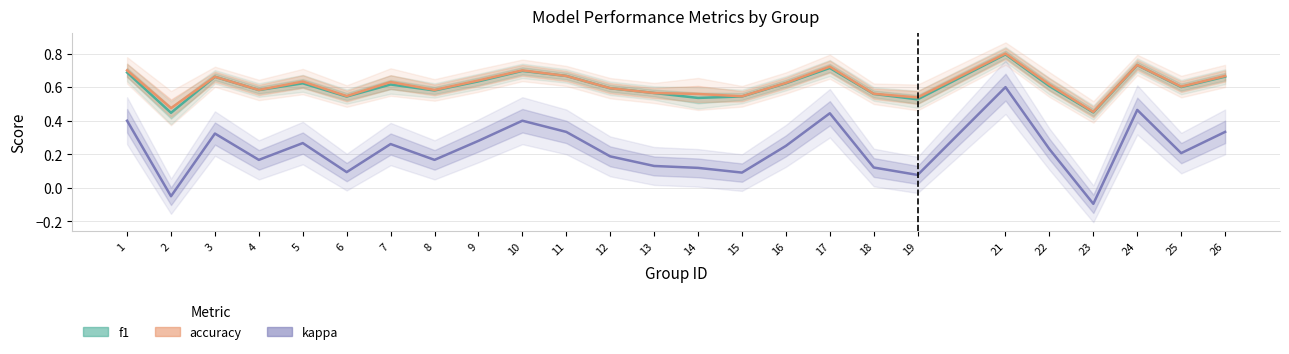

True or false: kappa has a value of 0.1 at 5.

False